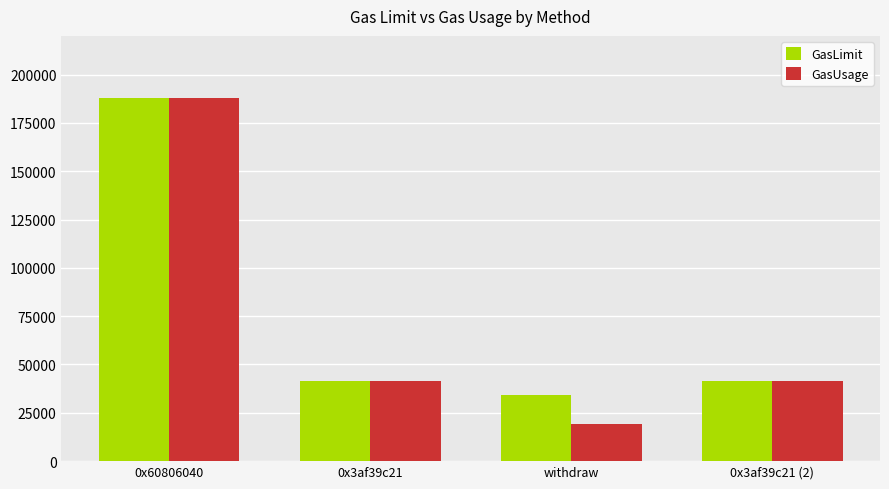

What is the greatest value displayed?

187831